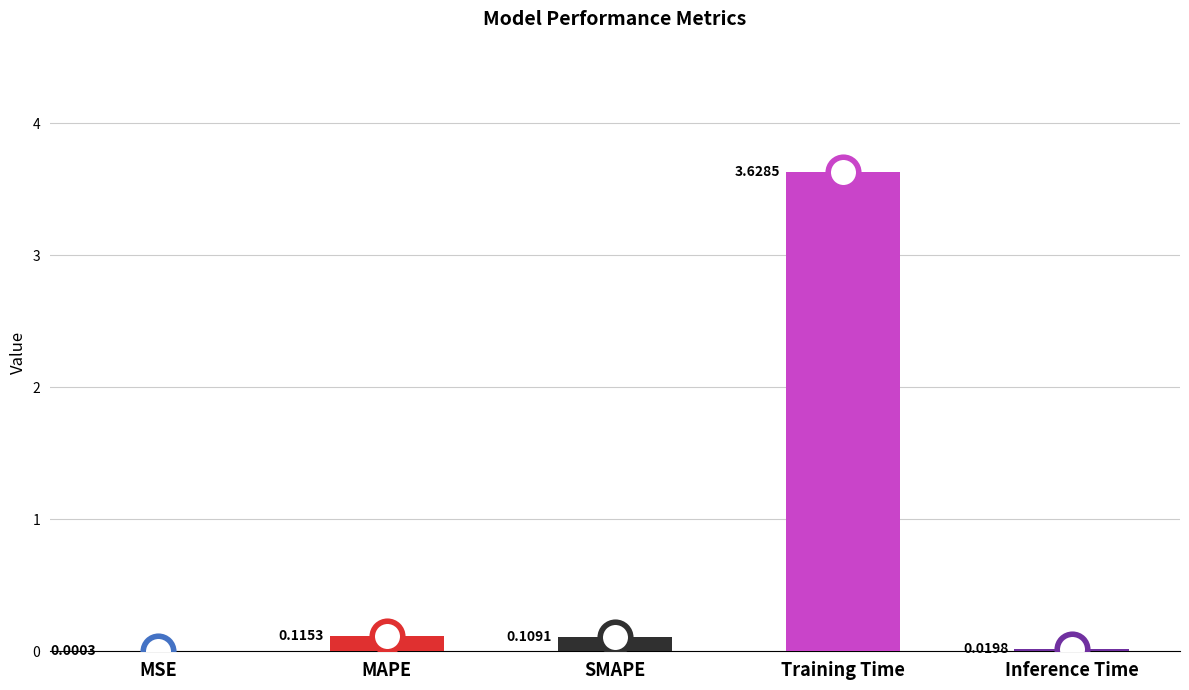

Between SMAPE and Training Time, which is larger?

Training Time